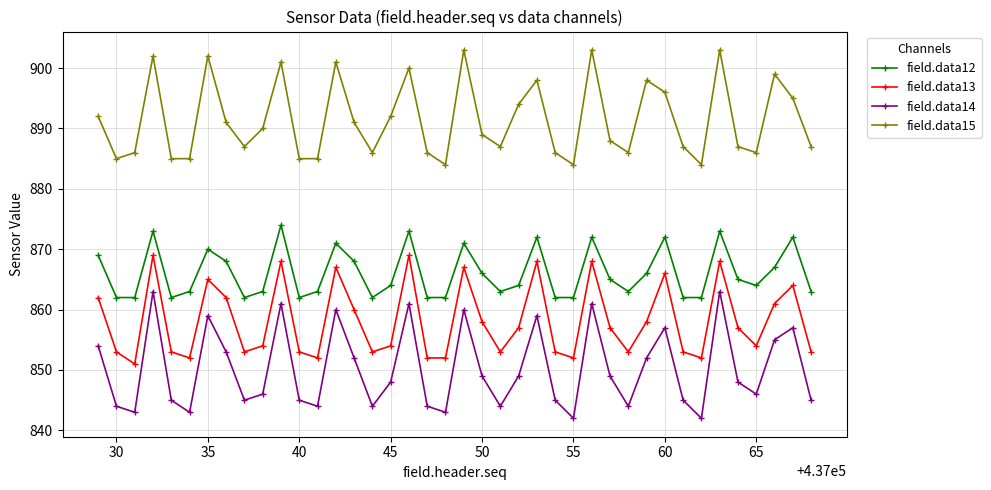

What is the highest value of the field.data12 series?

874